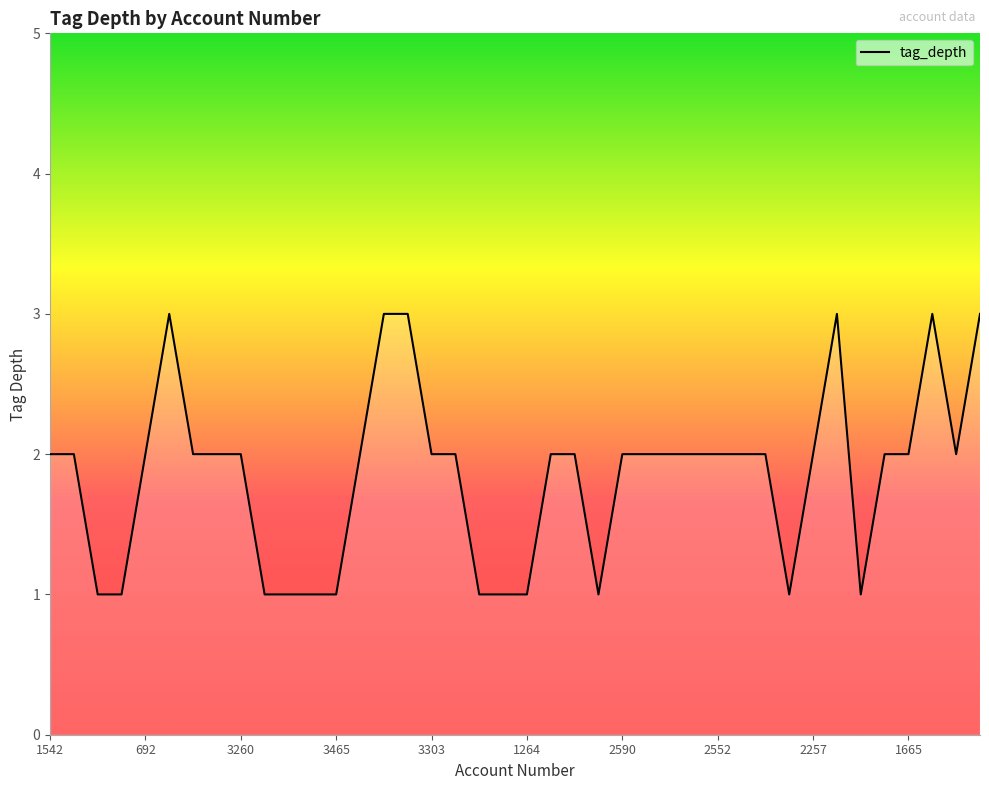

What is the maximum value shown in the chart?

3